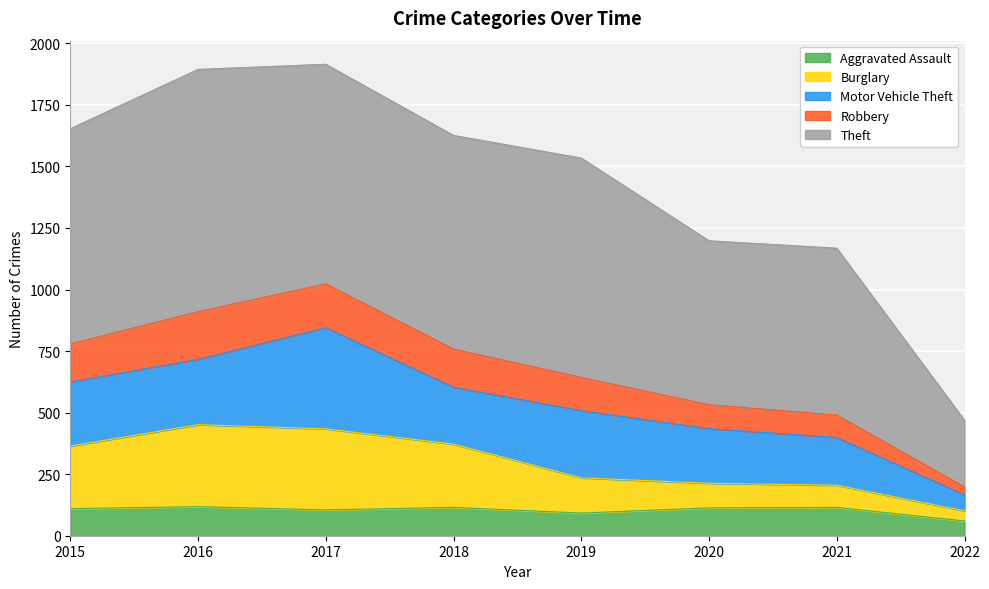

What is the total value across all series at 2018?

1626